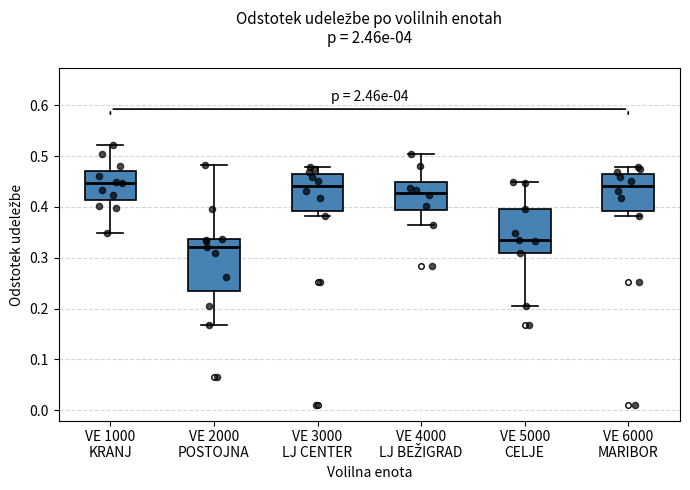

Which box has the lowest median line?

VE 2000 POSTOJNA